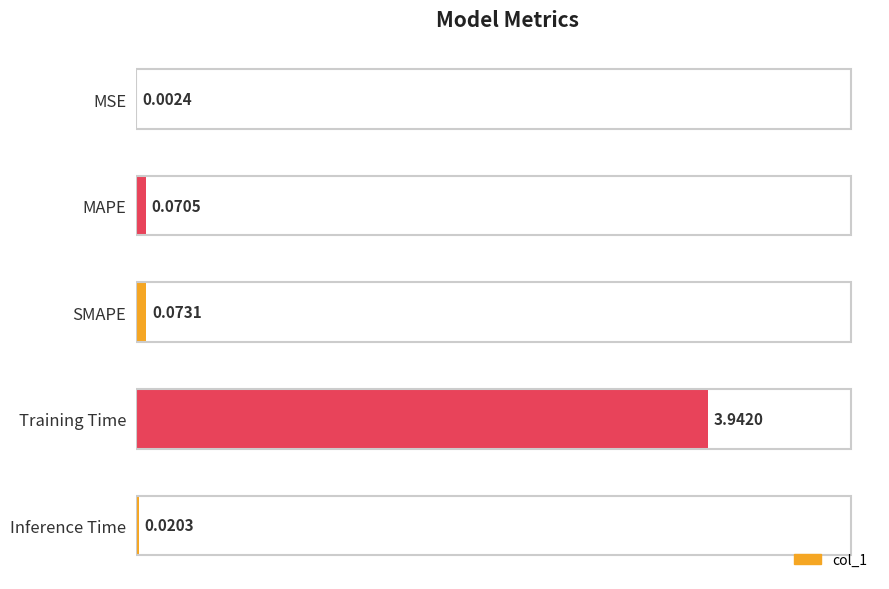

Which category has the highest value across all series?

Training Time